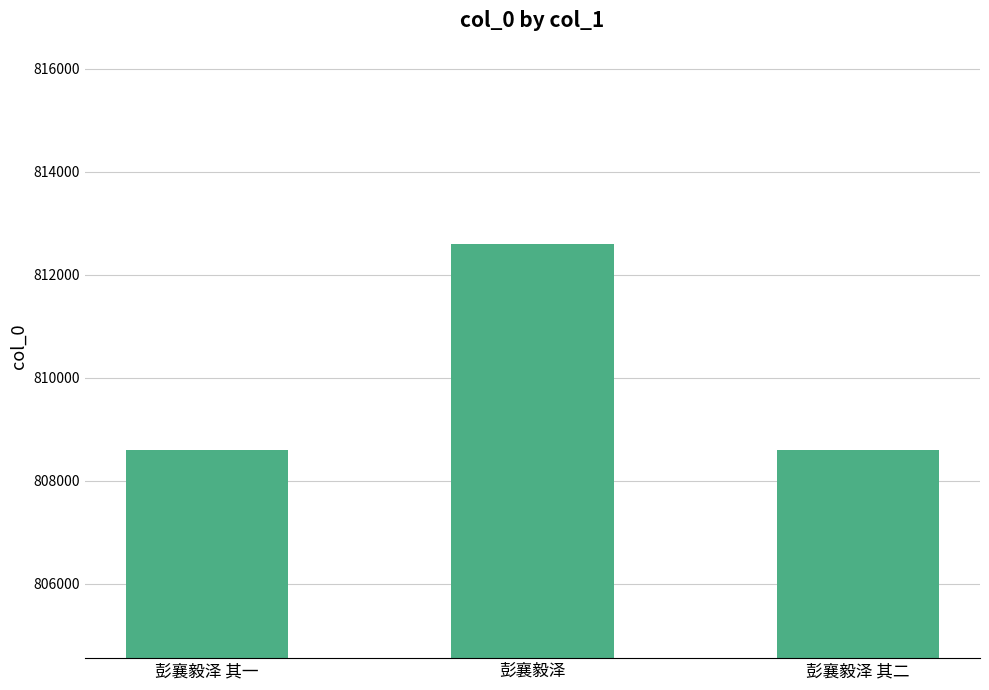

Are the bars grouped side by side (vs. stacked)?

No